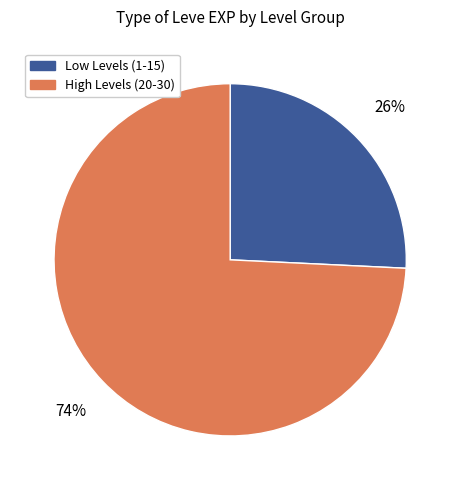

How many segments does this pie chart have?

2